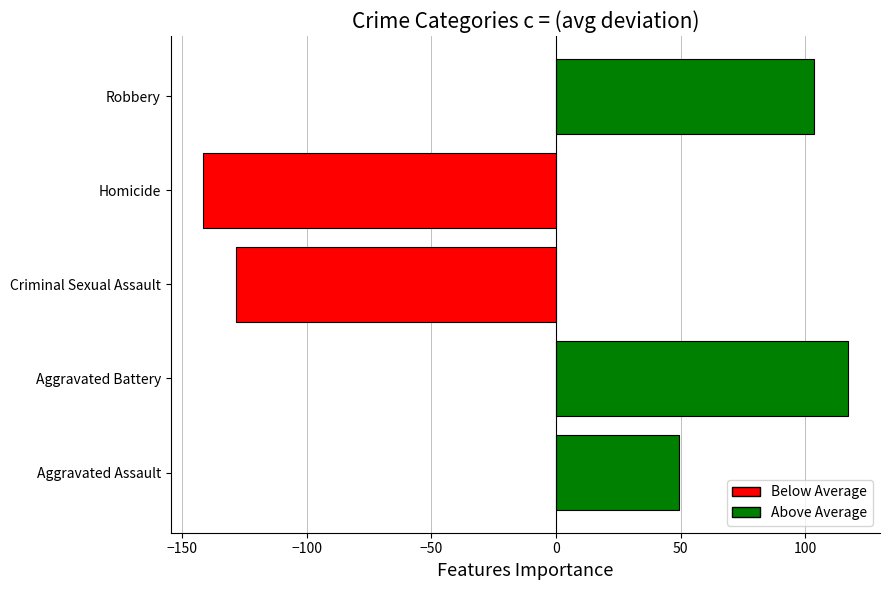

At which label is the value closest to -12?

Aggravated Assault